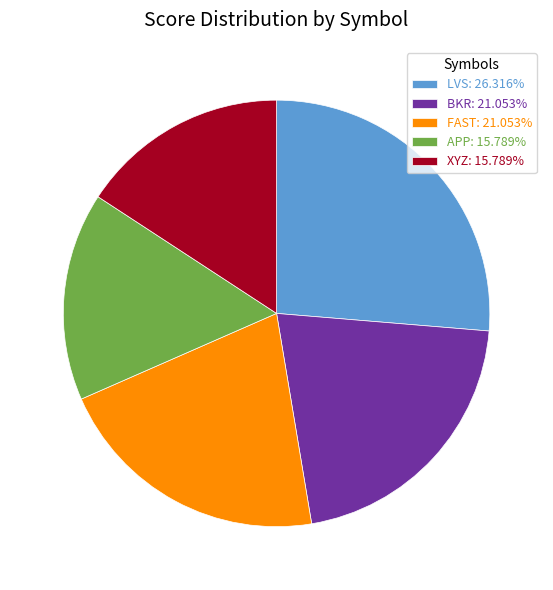

What is the ratio of the value at BKR: 21.053% to the value at XYZ: 15.789%?

1.3